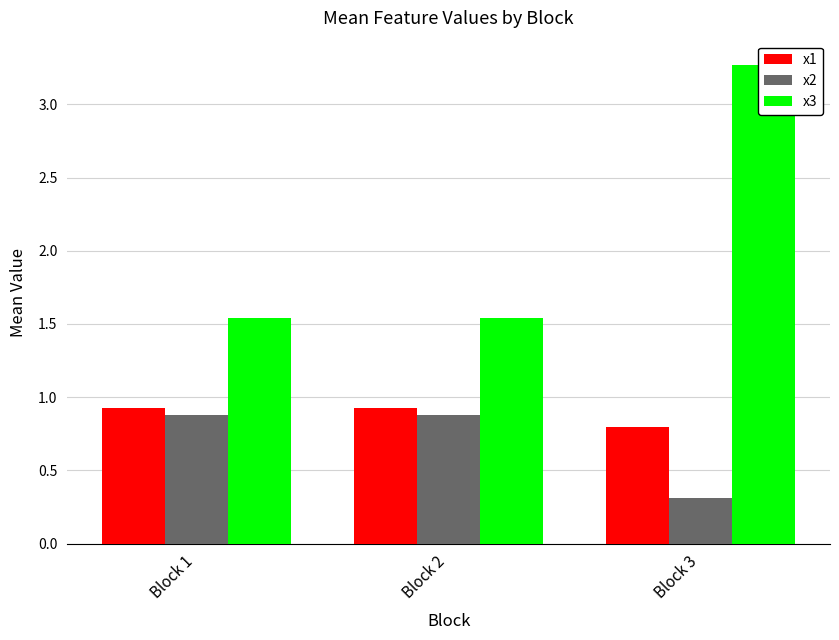

Is the value of x1 at Block 2 greater than the value of x3 at Block 2?

No